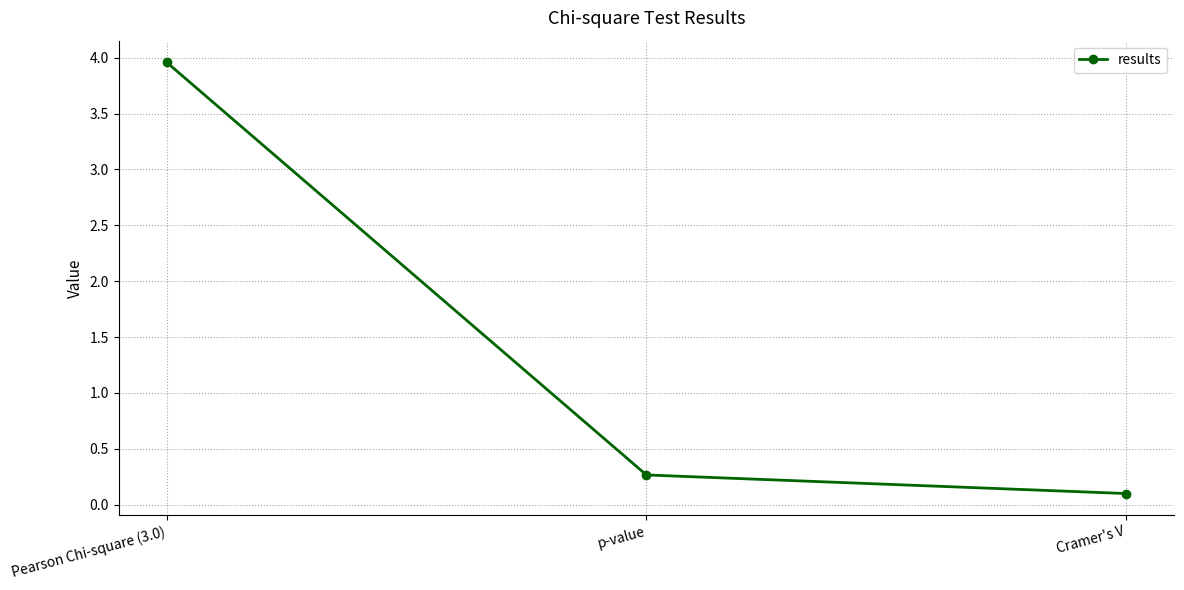

Reading left to right, list all the values displayed in this chart.

4.0	0.3	0.1